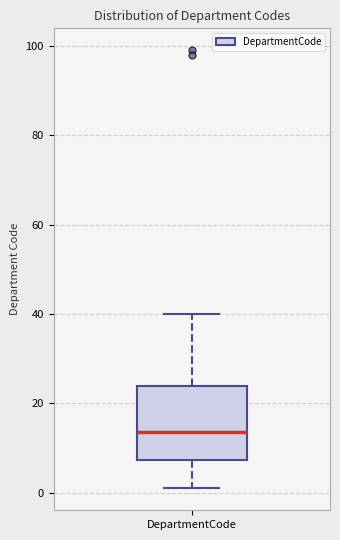

Read this box plot against the y-axis: the position of the median line, the range covered by the box, and the ends of both whiskers. The values are not printed on the chart, so give them approximately, as read against the axis.

median 14, box 8 to 24, whiskers 2 to 40